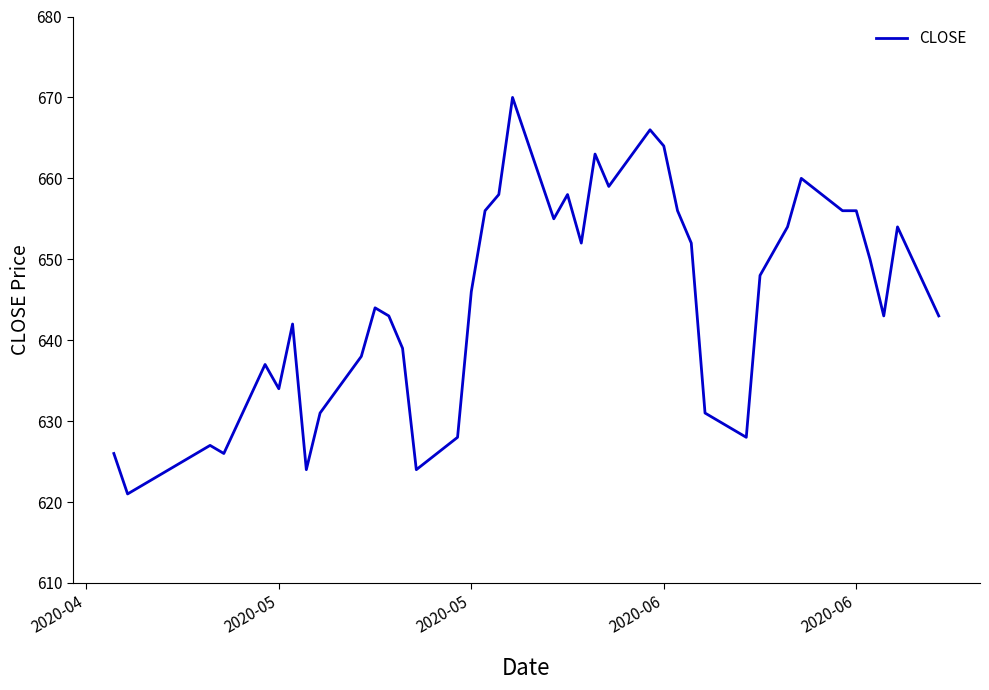

What is the smallest value displayed?

621